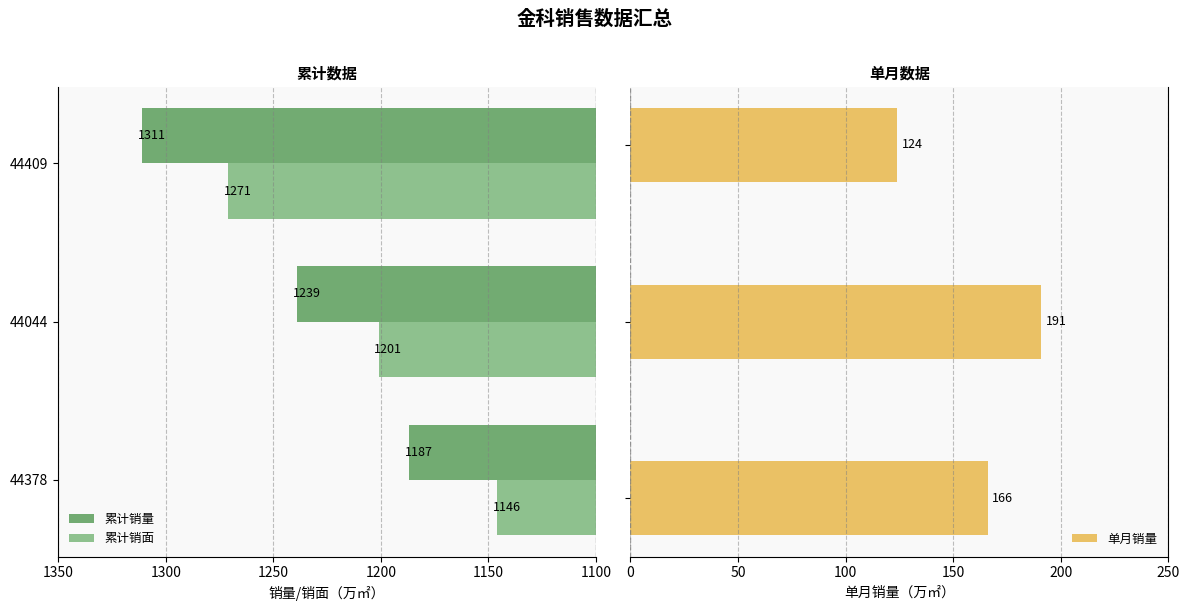

Rank the categories by 累计销面 value from highest to lowest.

44409, 44044, 44378